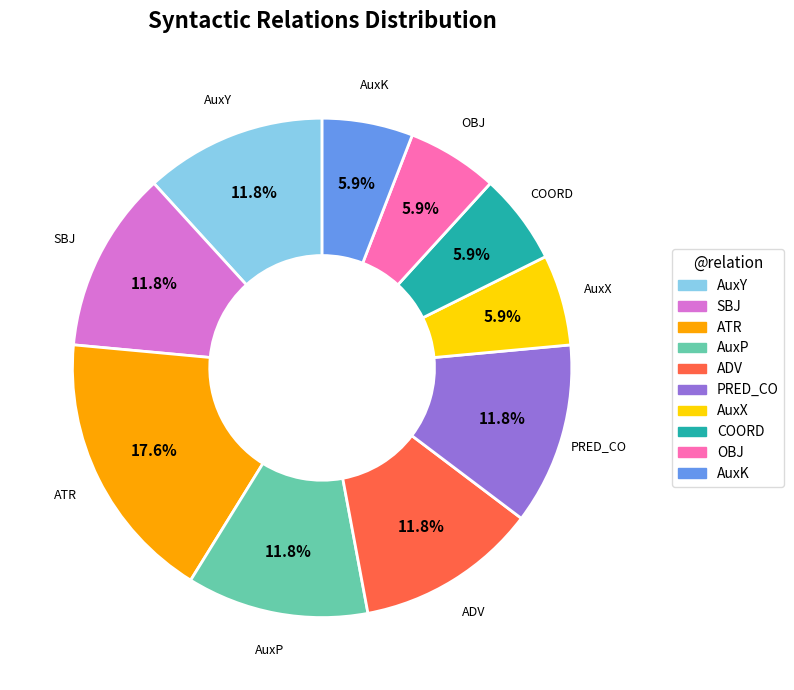

What is the ratio of the value at OBJ to the value at SBJ?

0.5